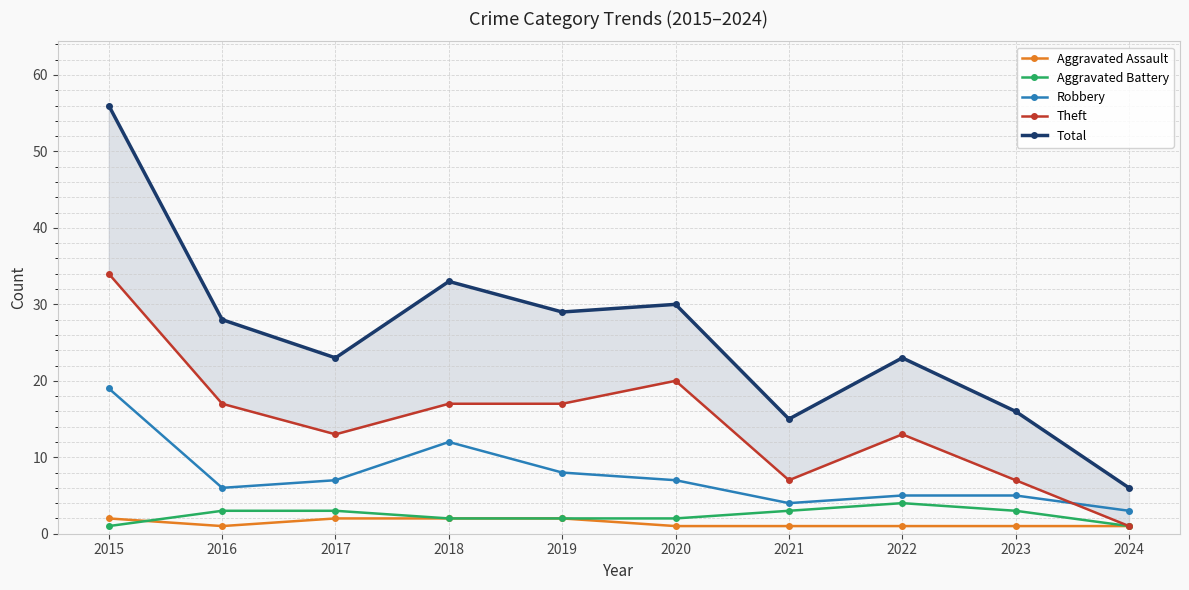

True or false: Theft has more than 2 points higher than both neighbors.

False